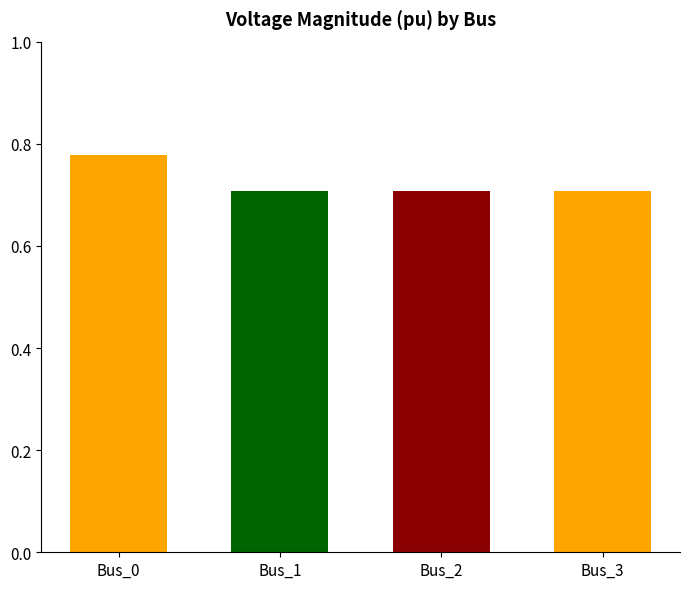

What is the difference between the maximum and minimum values?

0.1